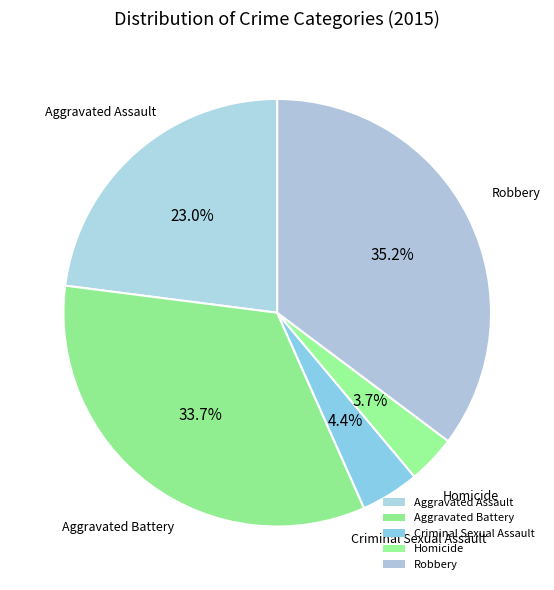

Rank the categories by value from highest to lowest.

Robbery, Aggravated Battery, Aggravated Assault, Criminal Sexual Assault, Homicide